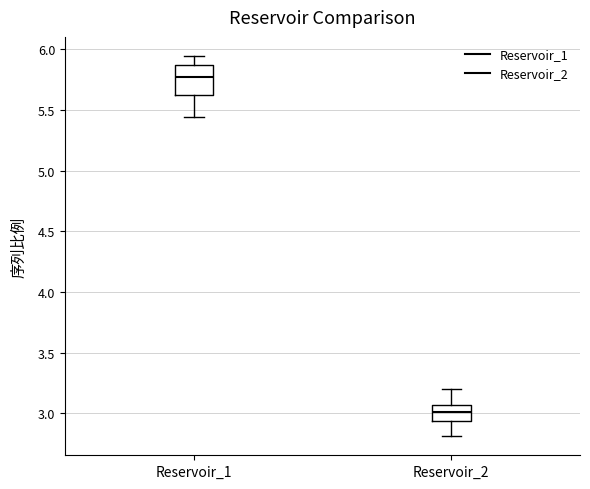

Which box's median line is the lowest?

Reservoir_2